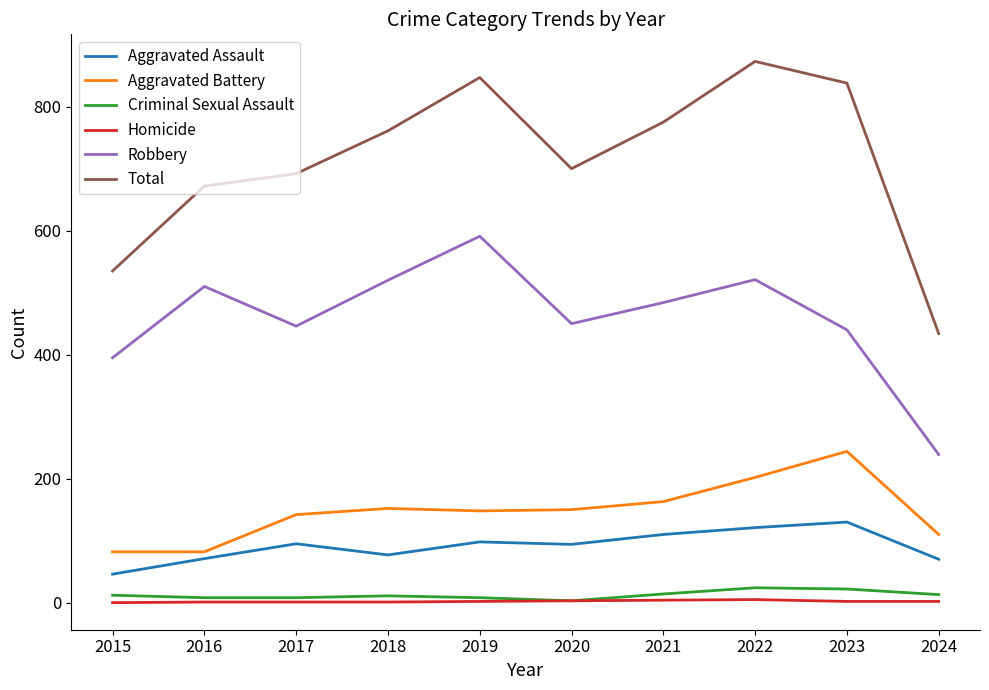

What are all the series names shown in the legend?

Aggravated Assault, Aggravated Battery, Criminal Sexual Assault, Homicide, Robbery, Total